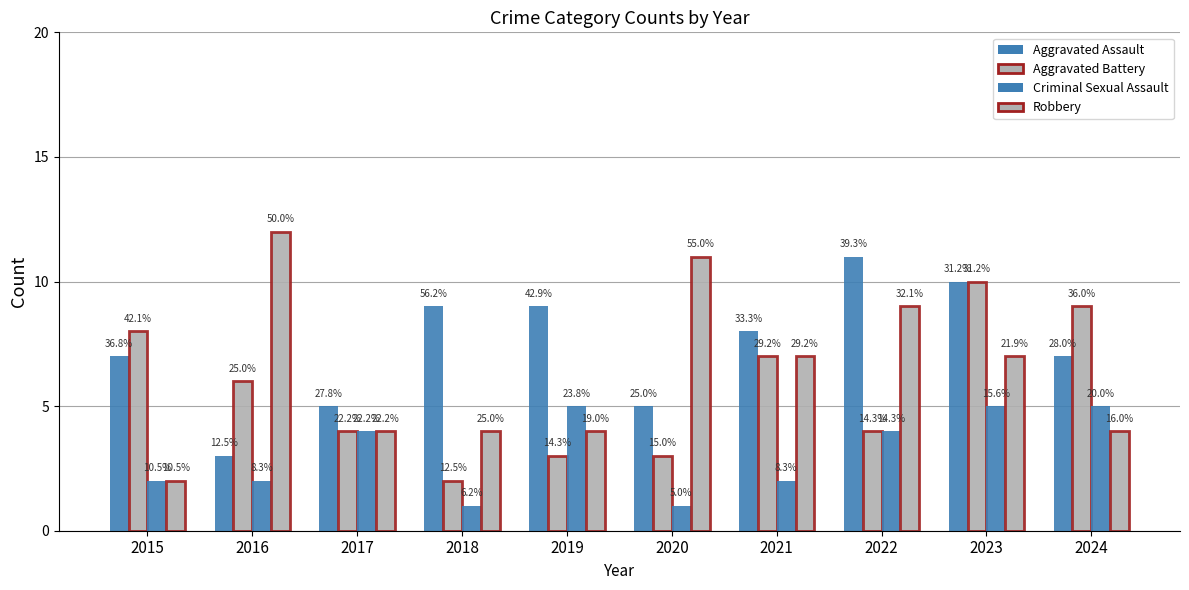

How many bars are there in total?

40